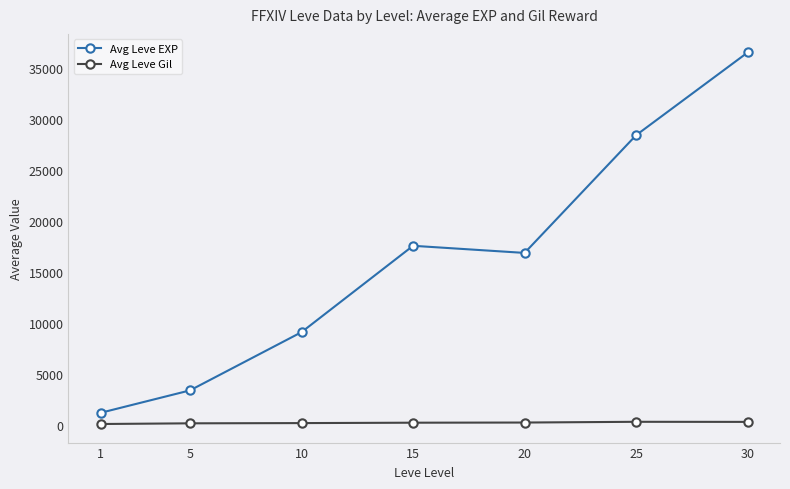

Which series has the largest total across all categories?

Avg Leve EXP